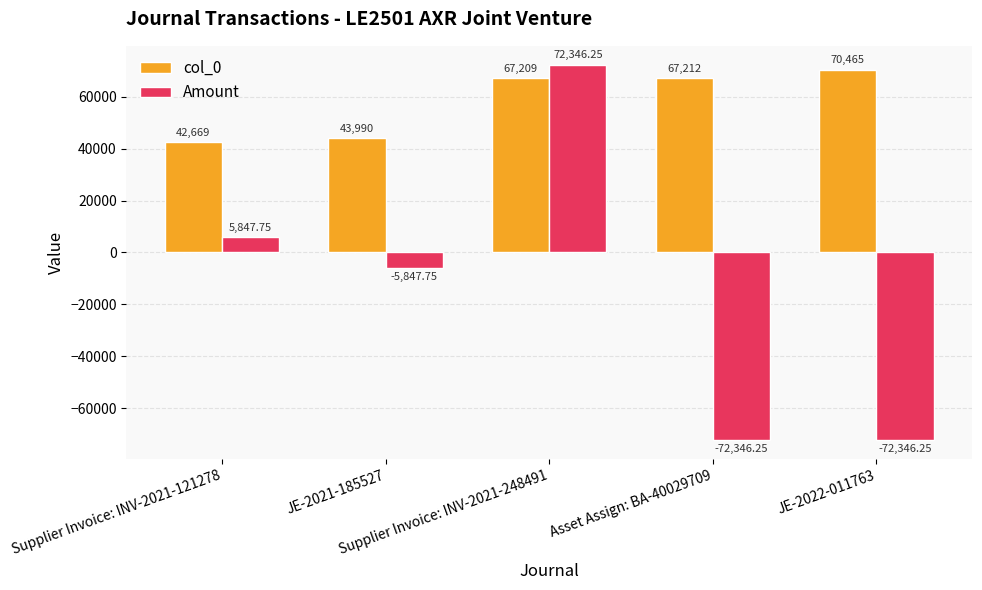

What is the difference between the second highest and minimum values in the col_0 series?

24543.0